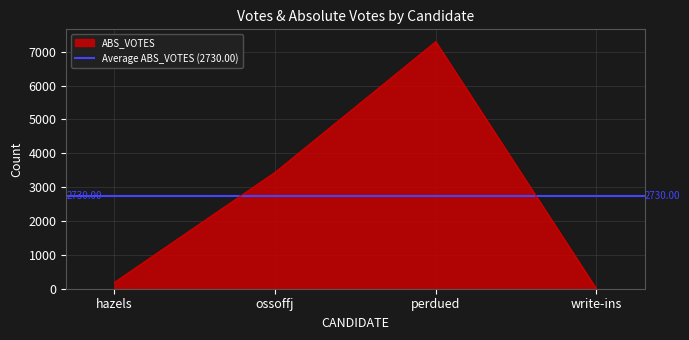

Reading right to left, list all the values displayed in this chart.

0	7295	3437	188